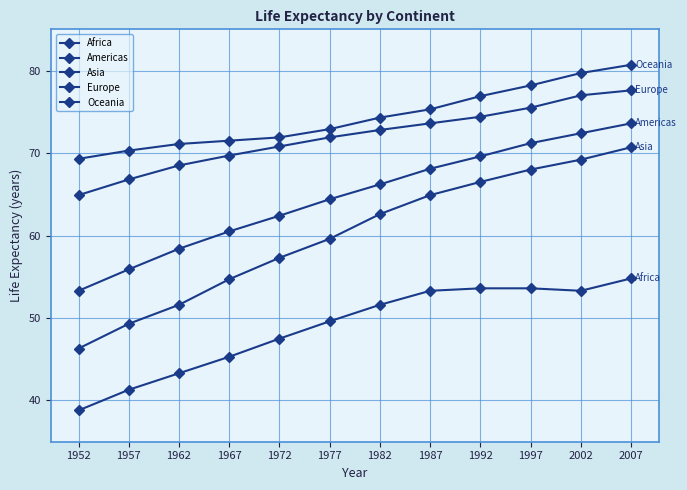

What is the smallest value displayed?

38.8